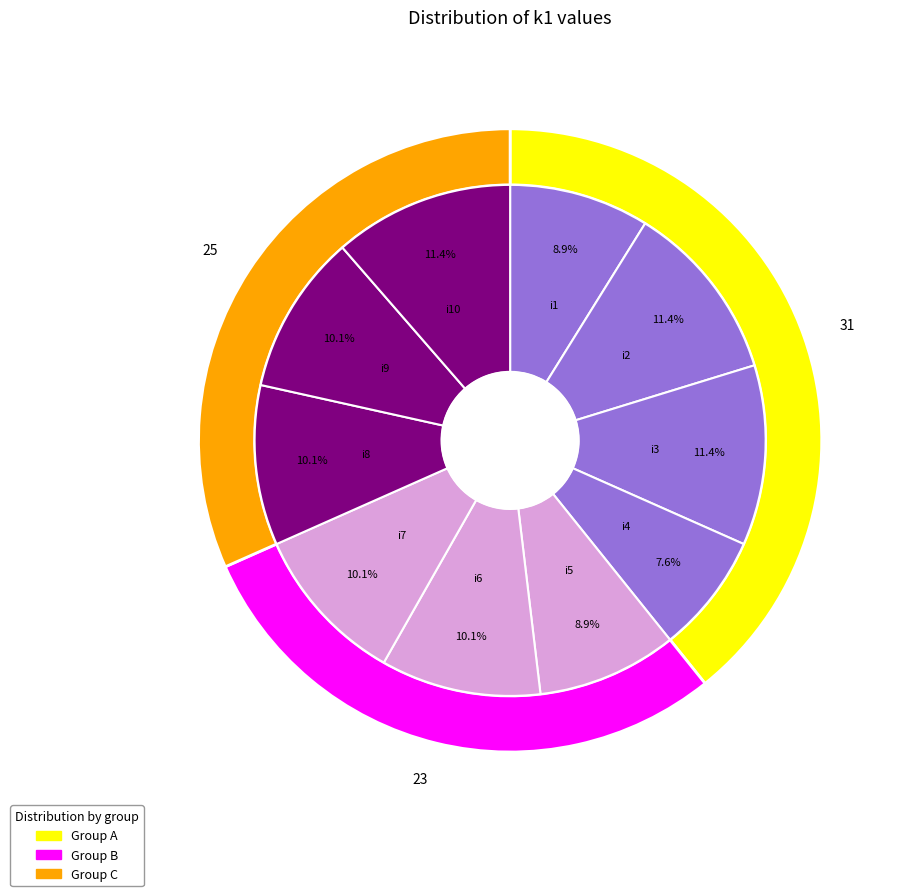

The i4 slice represents 8% of the pie. True or false?

True